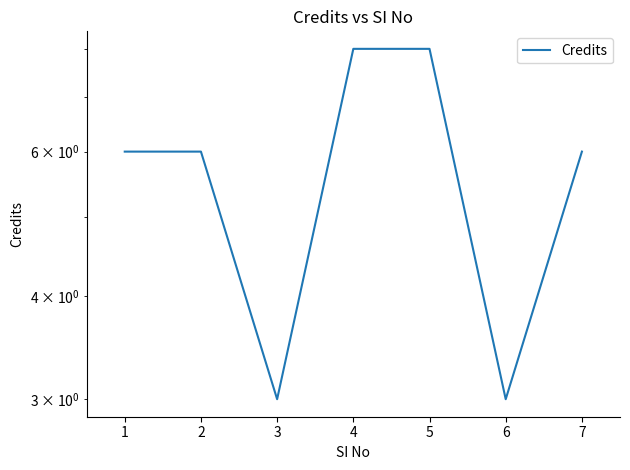

Which label corresponds to the smallest value in the chart?

3